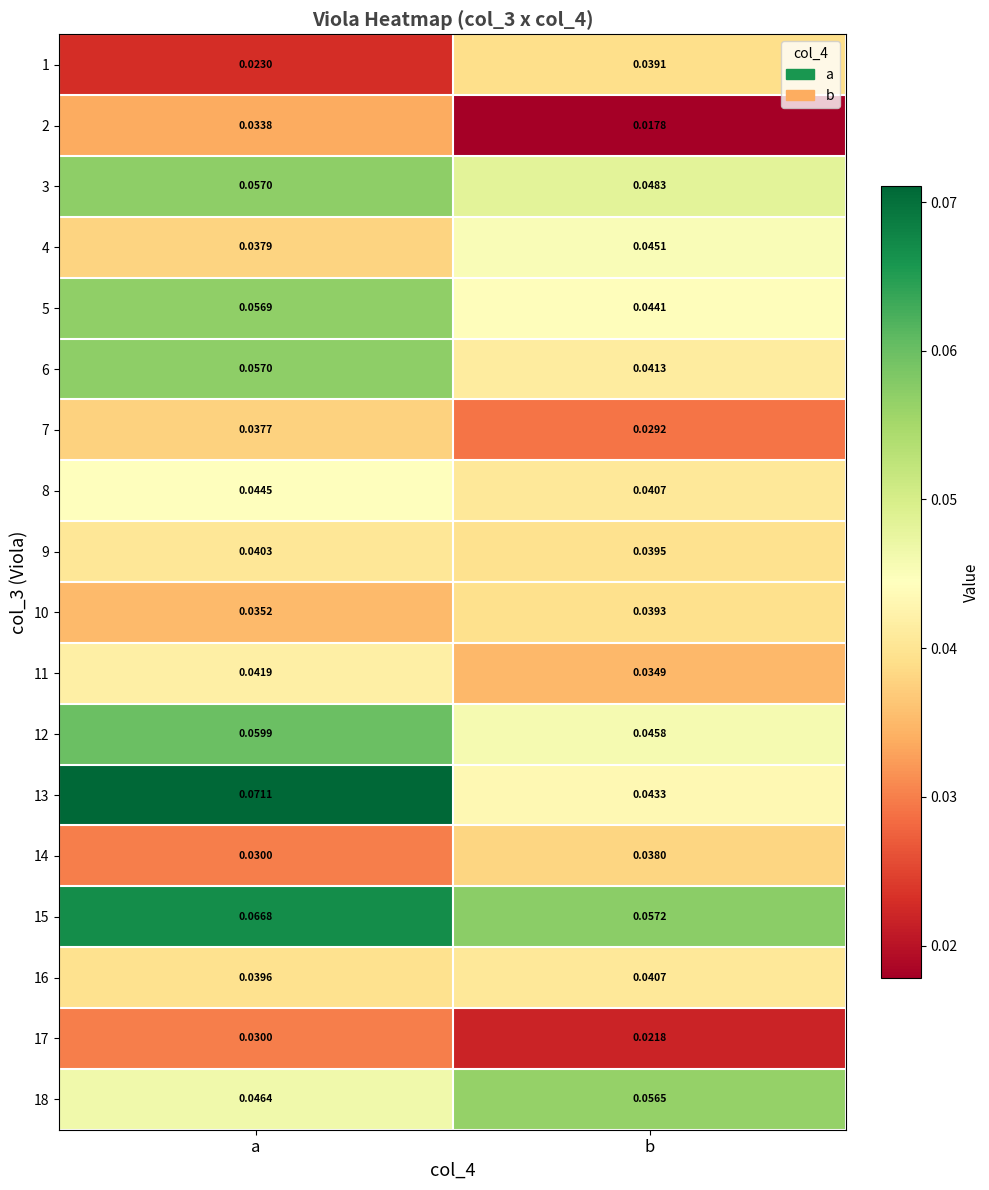

Which category has the lowest value across all series?

b